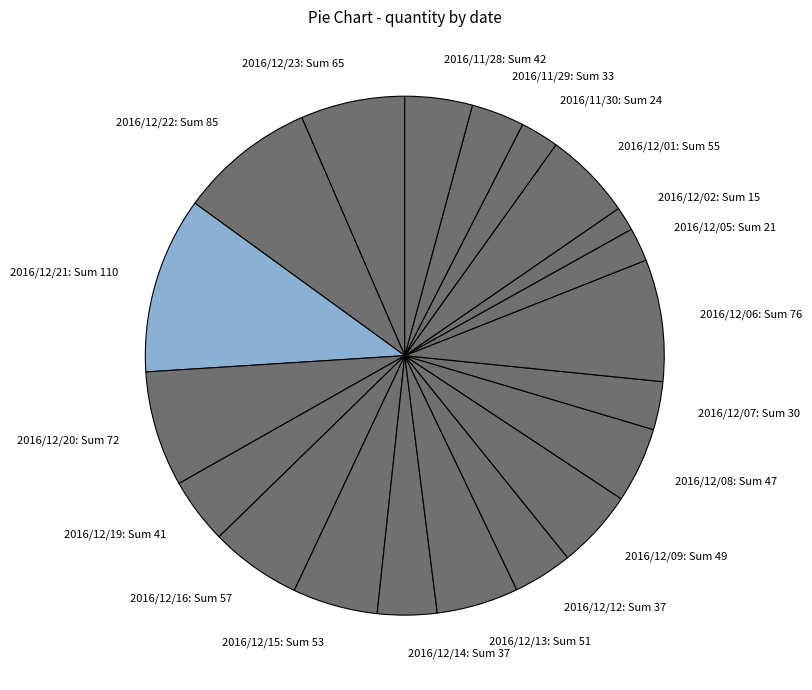

Is 2016/12/13 the majority of the pie?

No